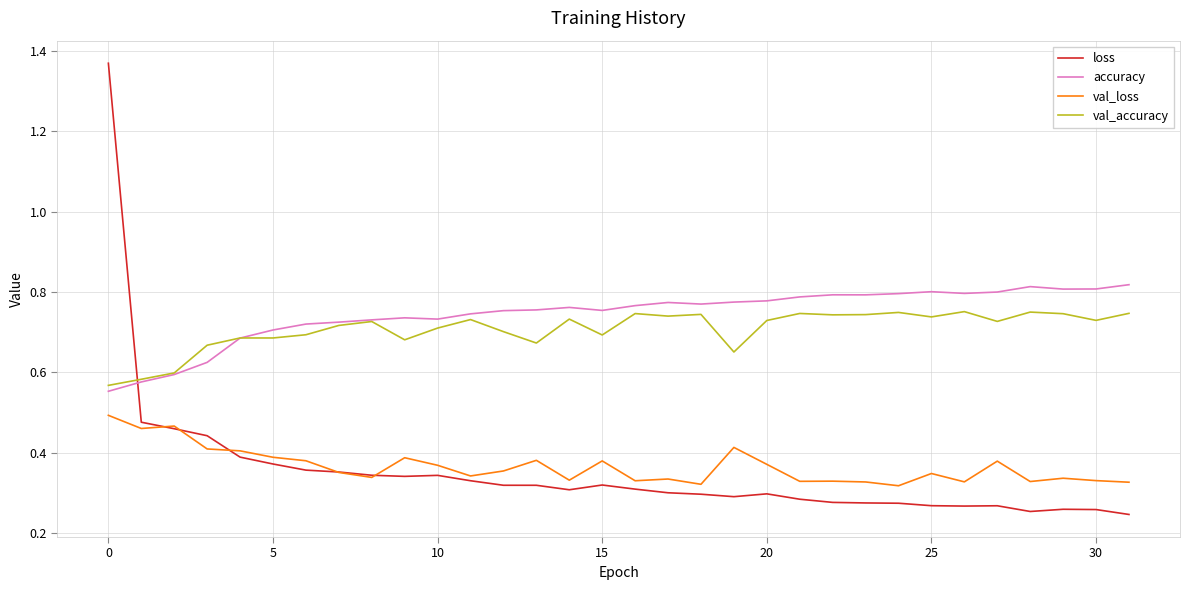

Which series has the widest spread of values?

loss